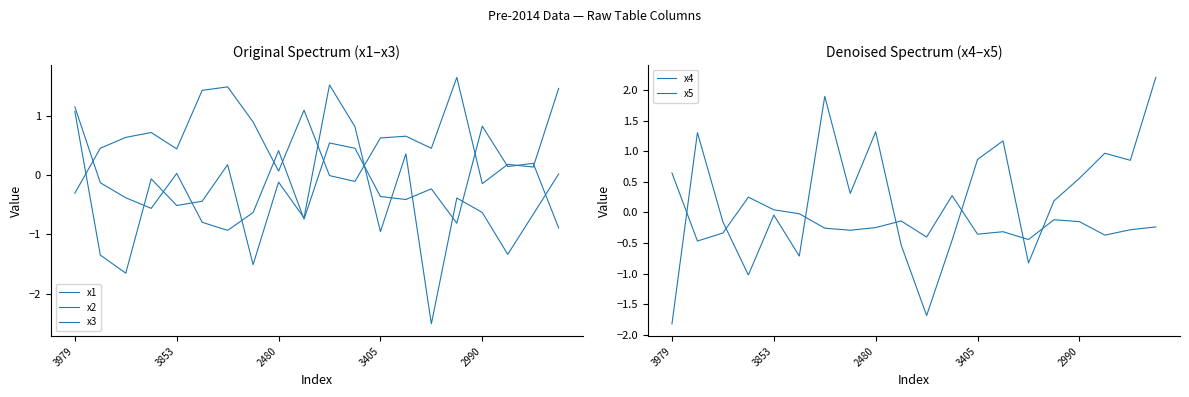

Which series has the largest total across all categories?

x1